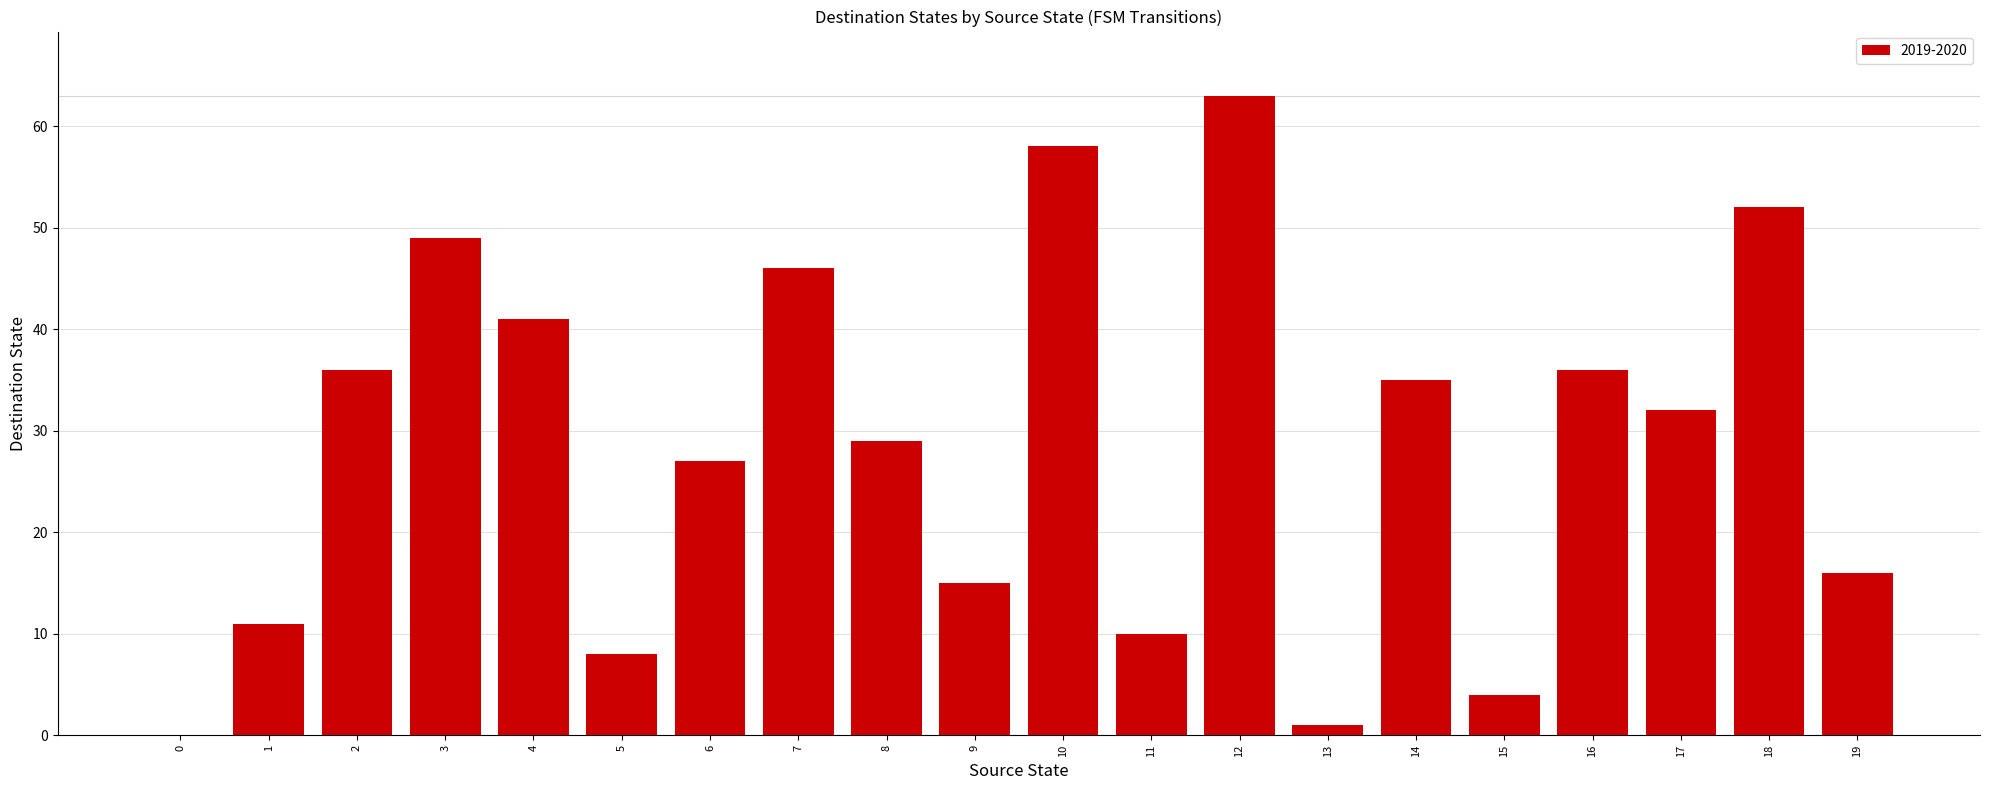

Is it true that the value at 17 is 32?

True